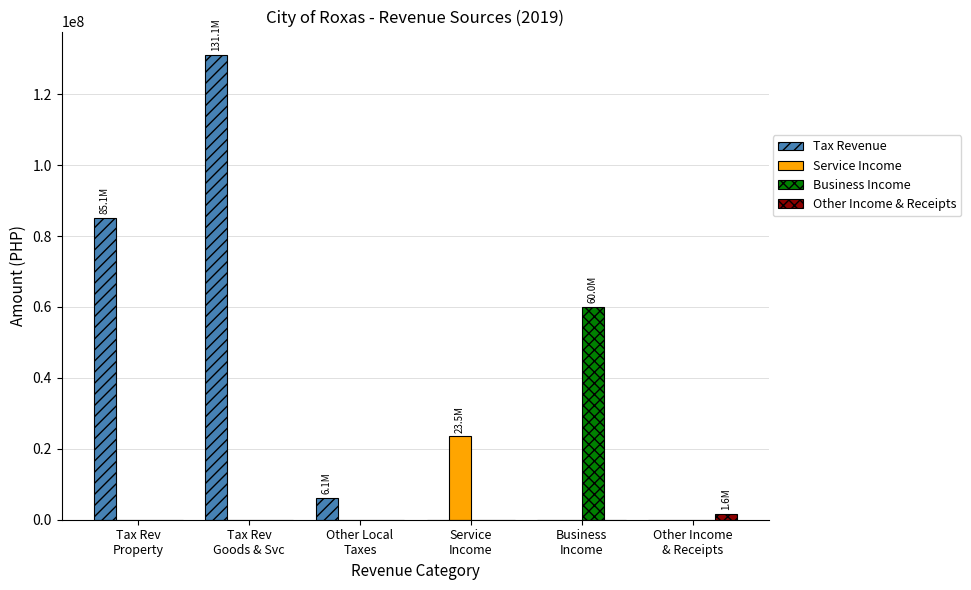

At which category is the sum across all series the highest?

Tax Rev
Goods & Svc